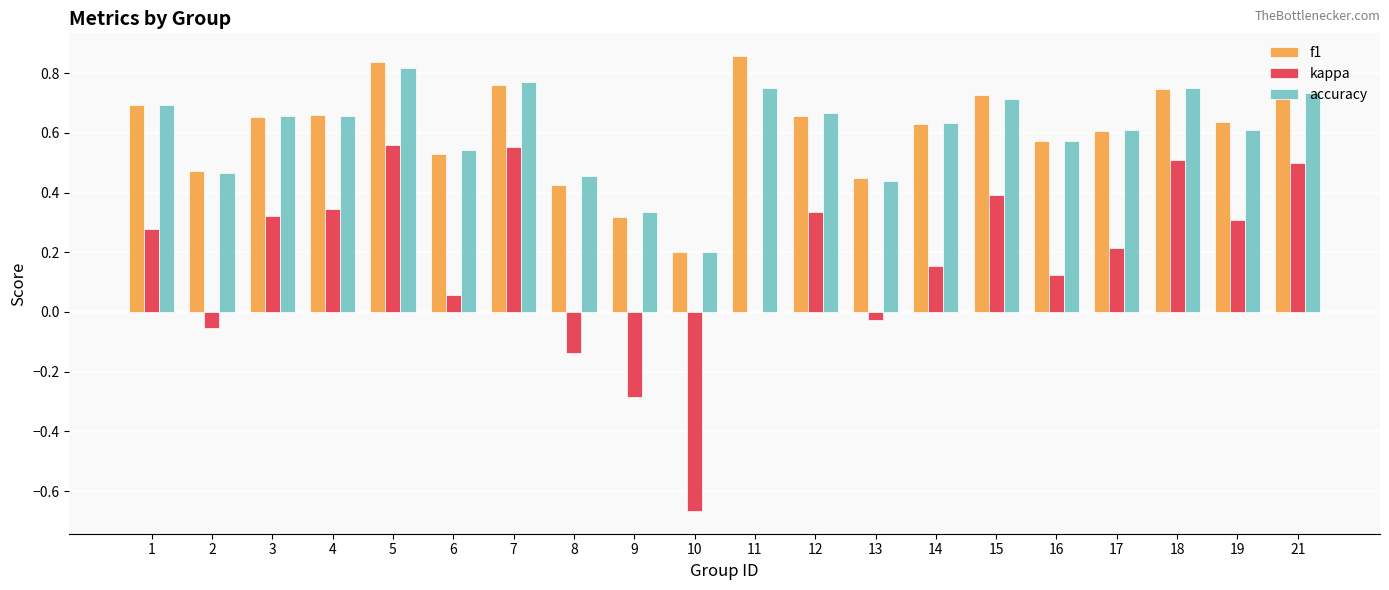

Is the value of accuracy at 17 greater than the value of f1 at 16?

Yes